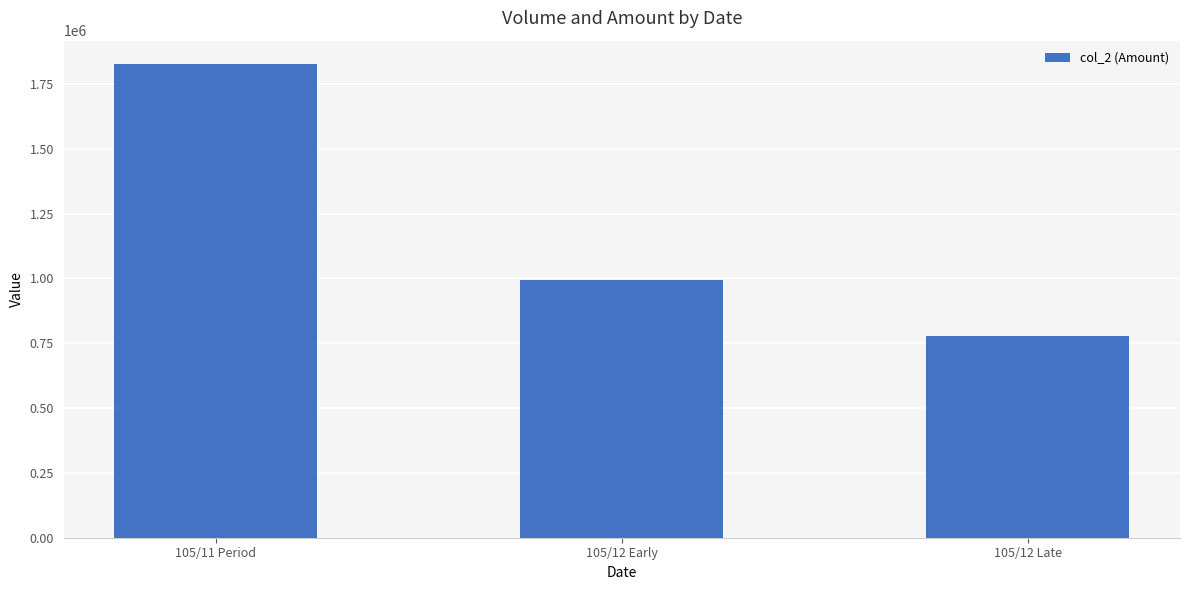

The value at 105/11 Period is 1825760. True or false?

True